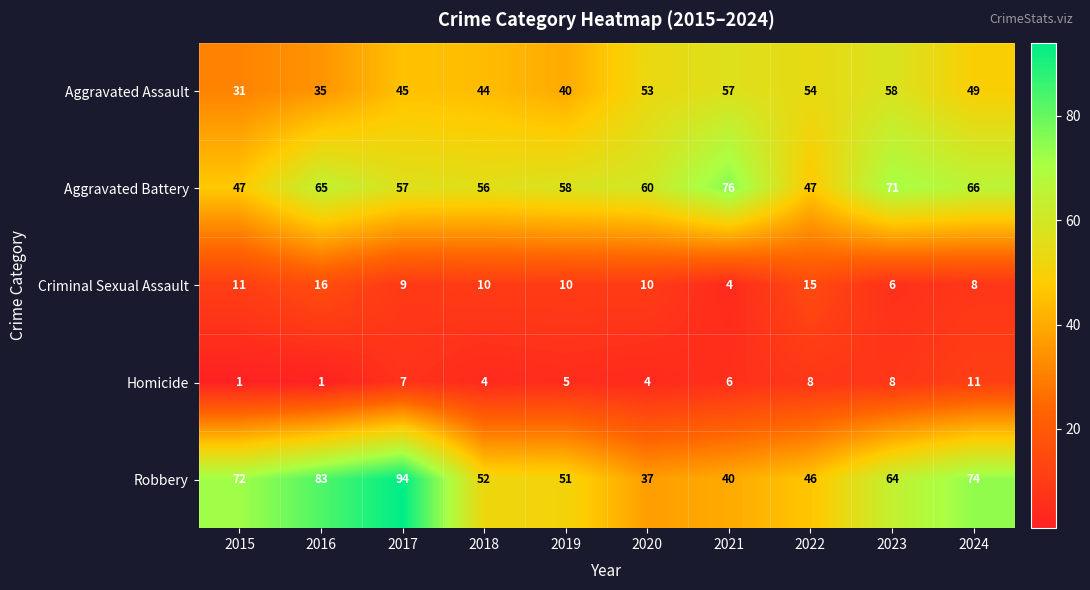

Which label corresponds to the largest value in the chart?

2017